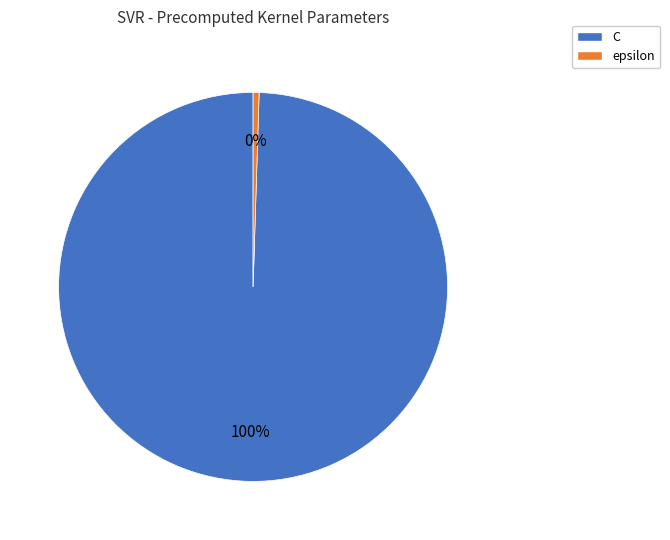

Does epsilon account for over 50% of the chart?

No